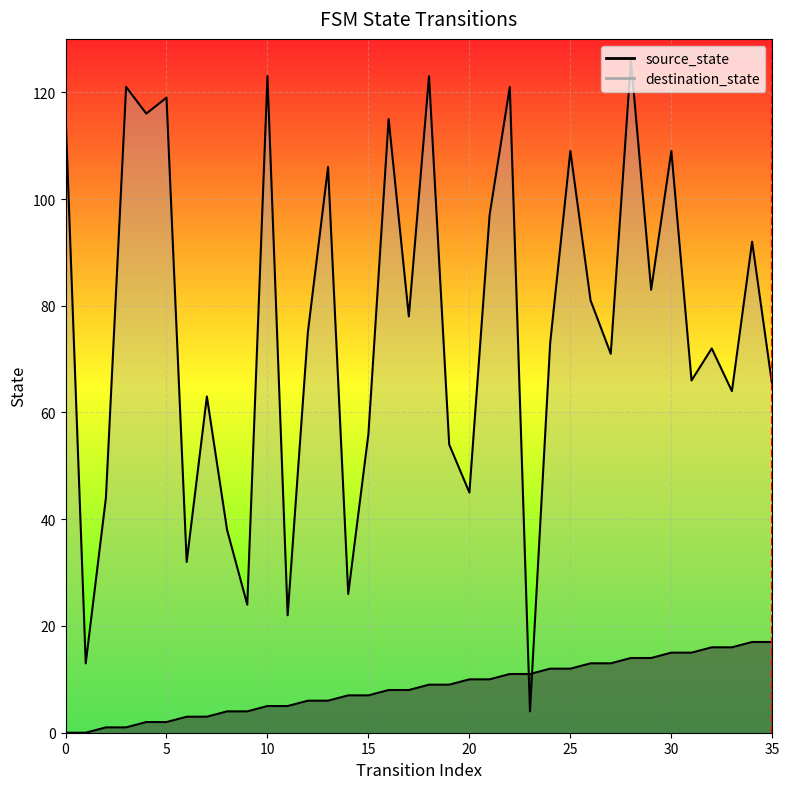

At which label is source_state closest to 8?

16